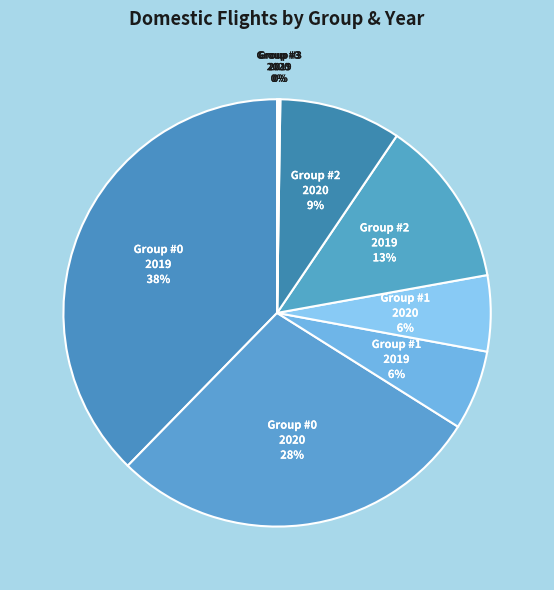

To the nearest percent, what is the average slice percentage?

12%